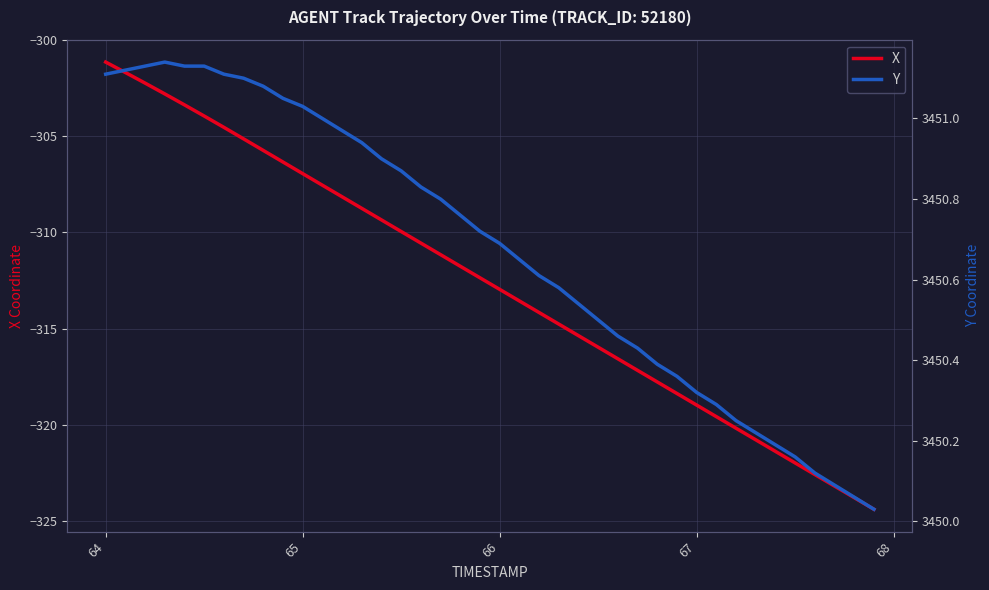

What is the value of the X point at the 16th from the left?

-310.0